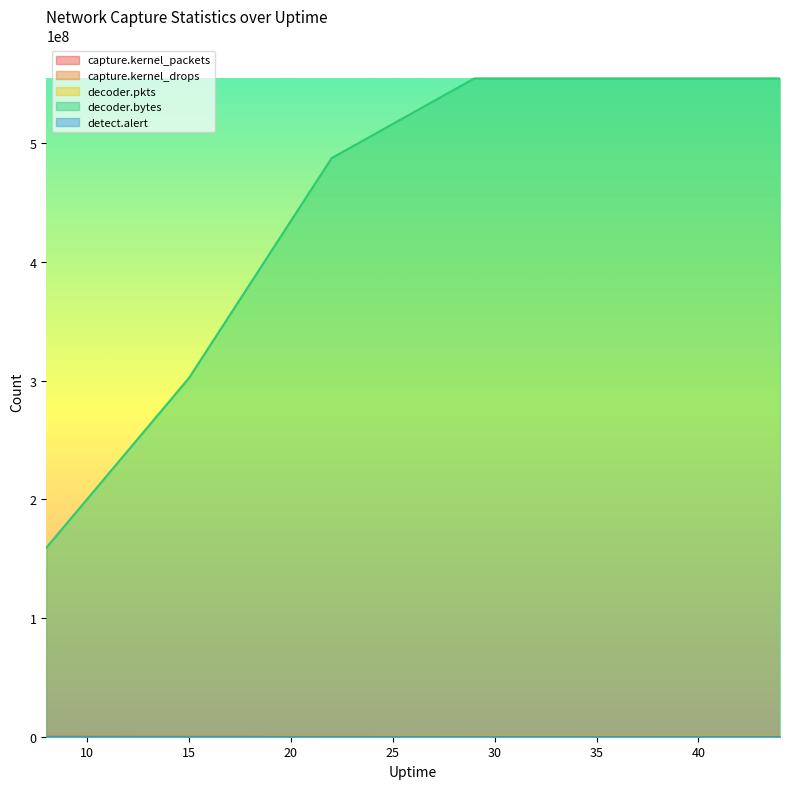

True or false: decoder.bytes and capture.kernel_drops cross at least once.

False